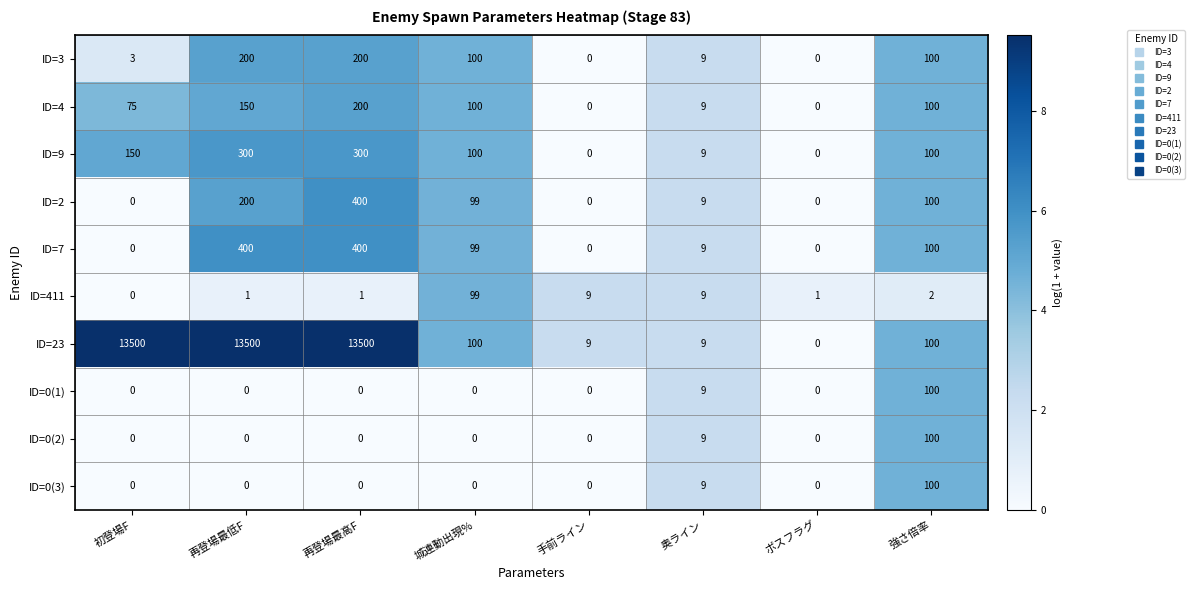

The ID=0(3) series shows 0 at 手前ライン. True or false?

True